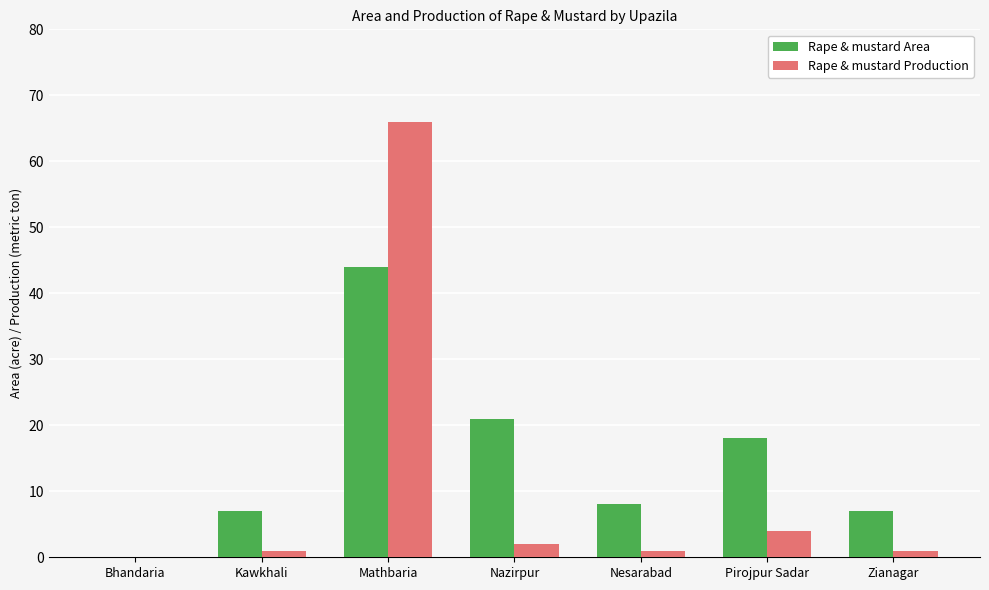

Where is Rape & mustard Production nearest to the value 33?

Pirojpur Sadar